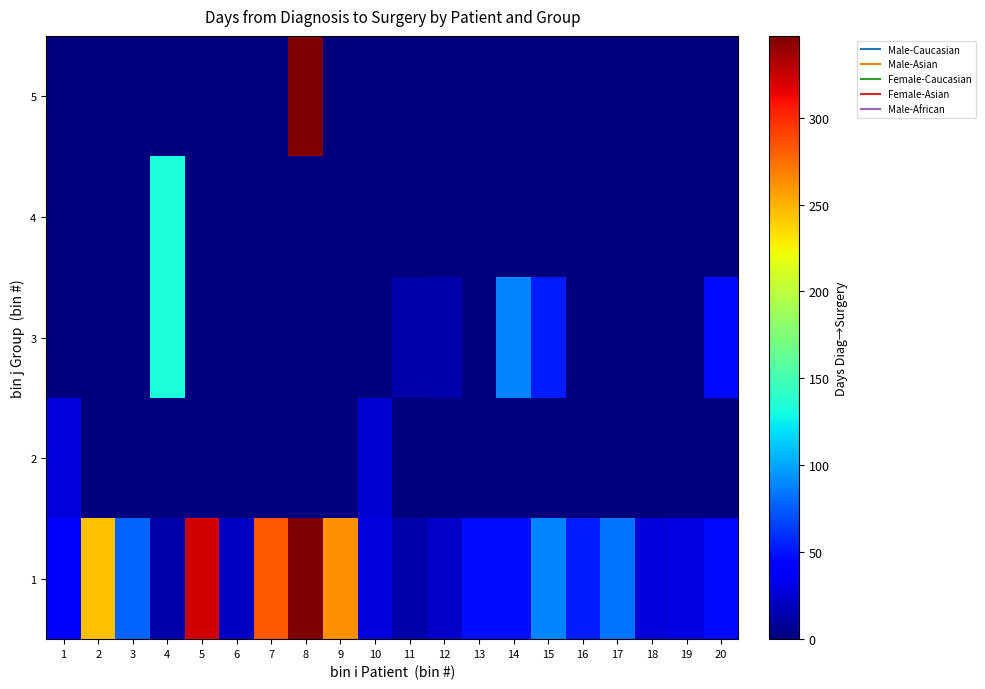

Which series changed the most between 2 and 6?

1